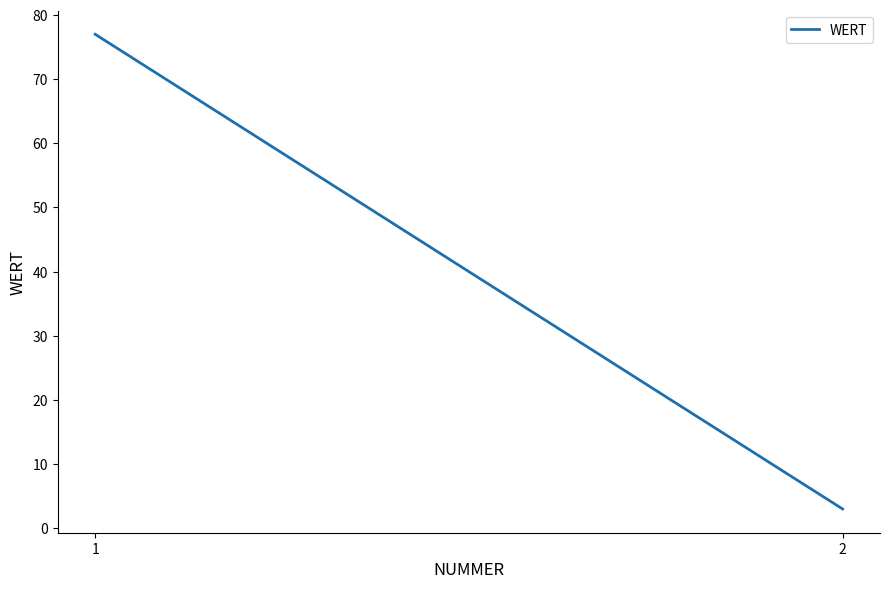

What is the value of the 2nd point from the left?

3